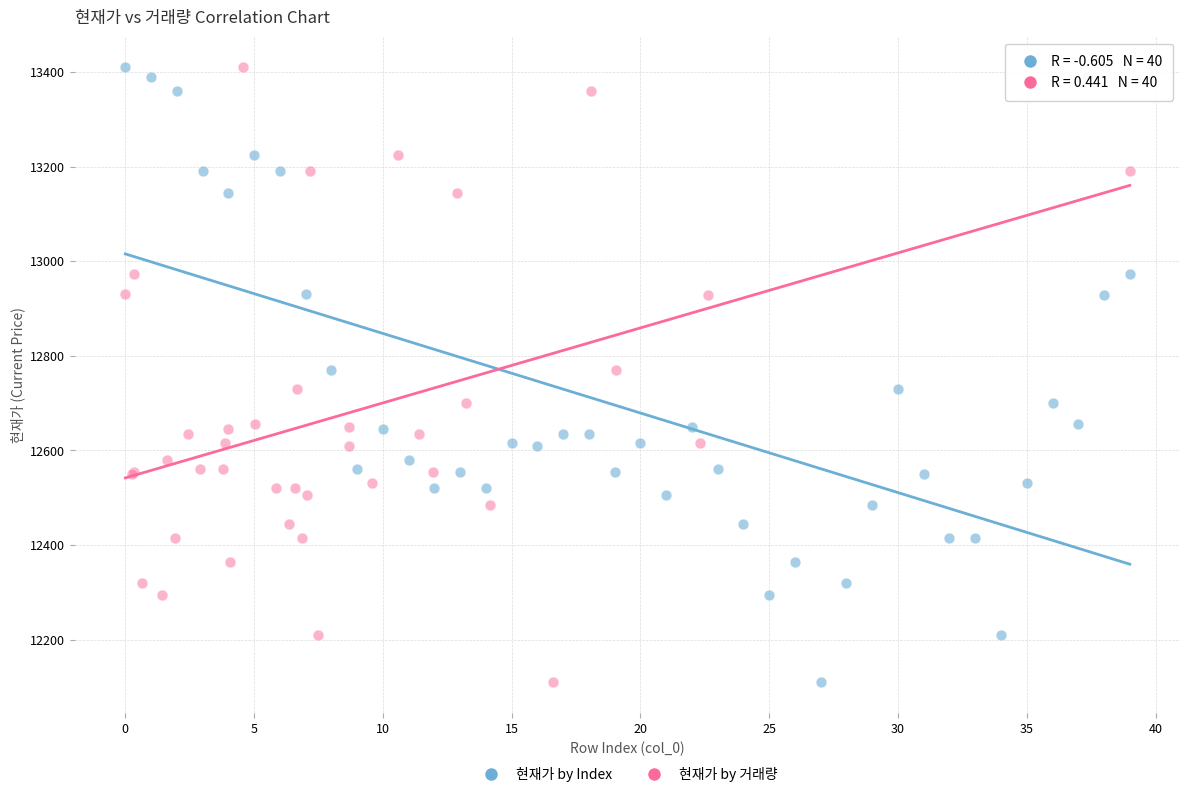

What are all the series names shown in the legend?

현재가 by Index, 현재가 by 거래량